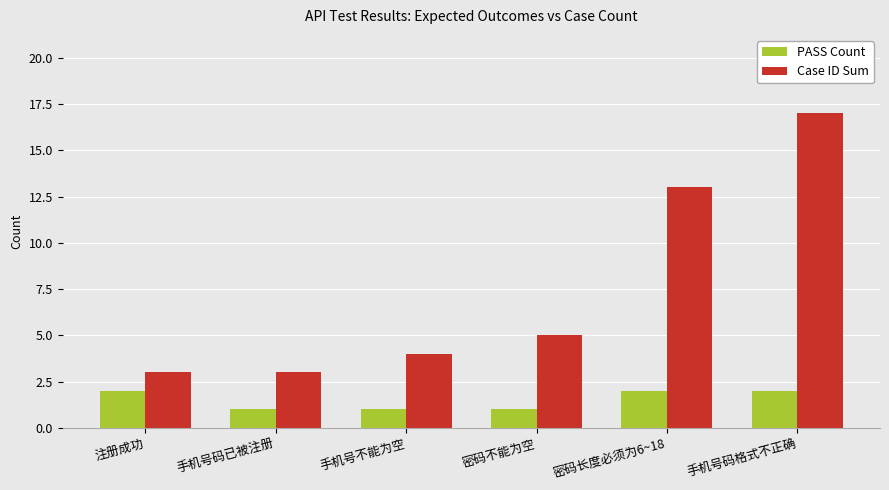

What are all the series names shown in the legend?

PASS Count, Case ID Sum